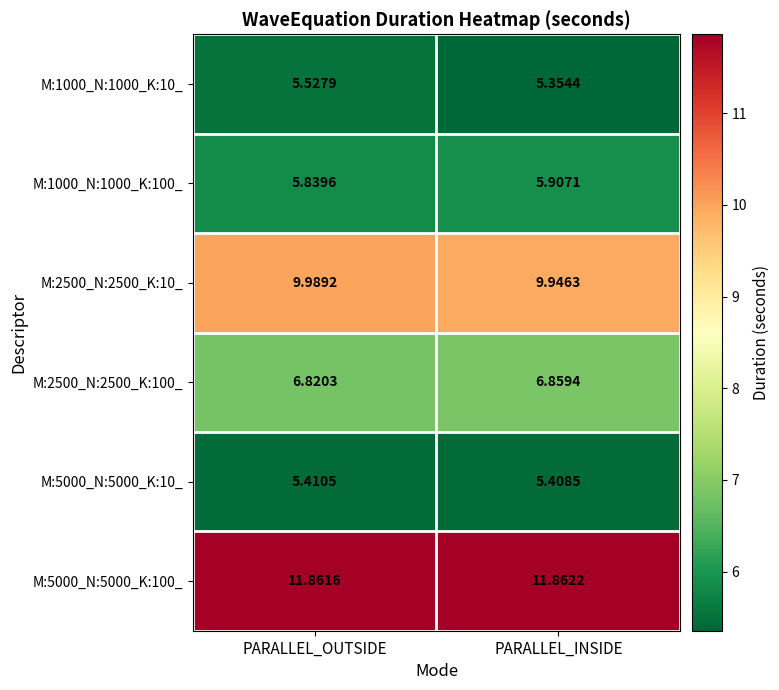

What is the difference between the highest and lowest values at PARALLEL_INSIDE?

6.5